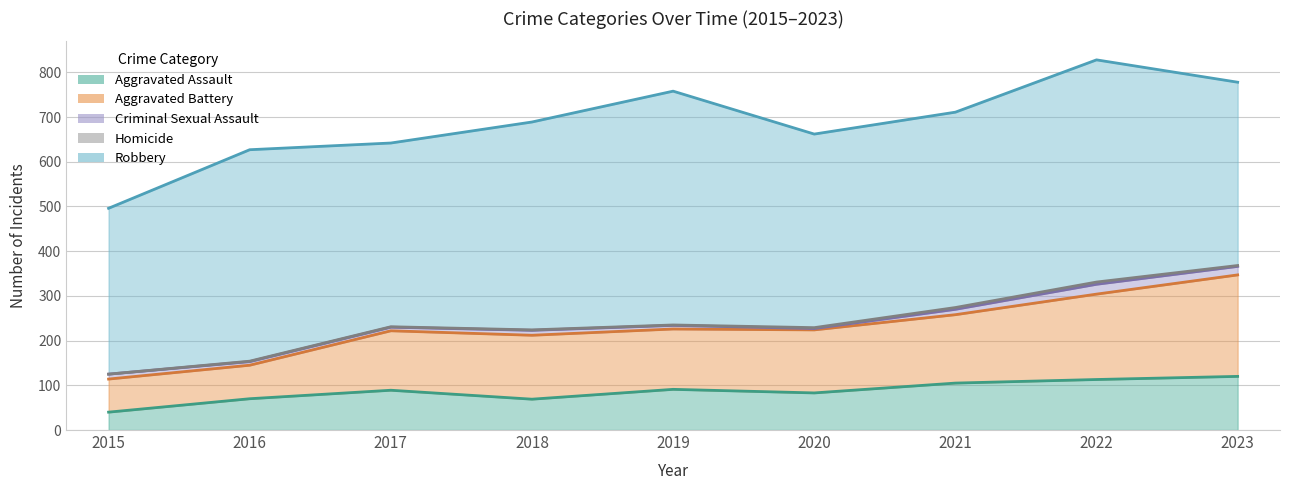

True or false: Robbery and Homicide intersect in this chart.

False